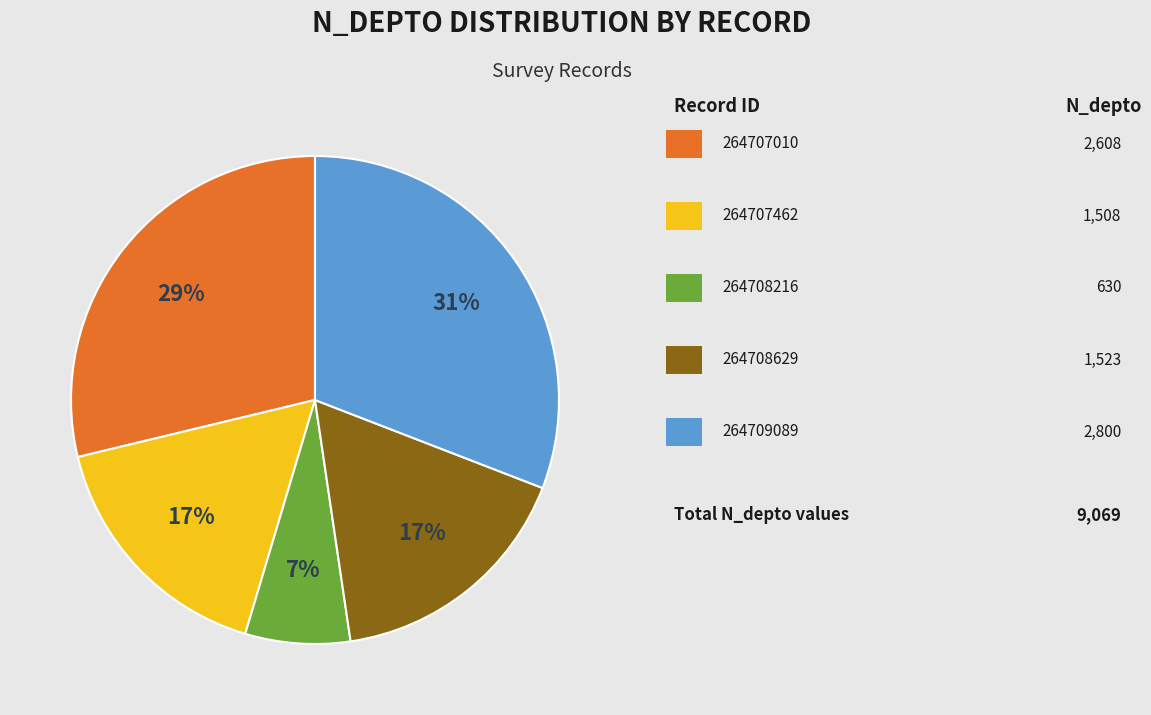

To the nearest percent, what is the average slice percentage?

20%